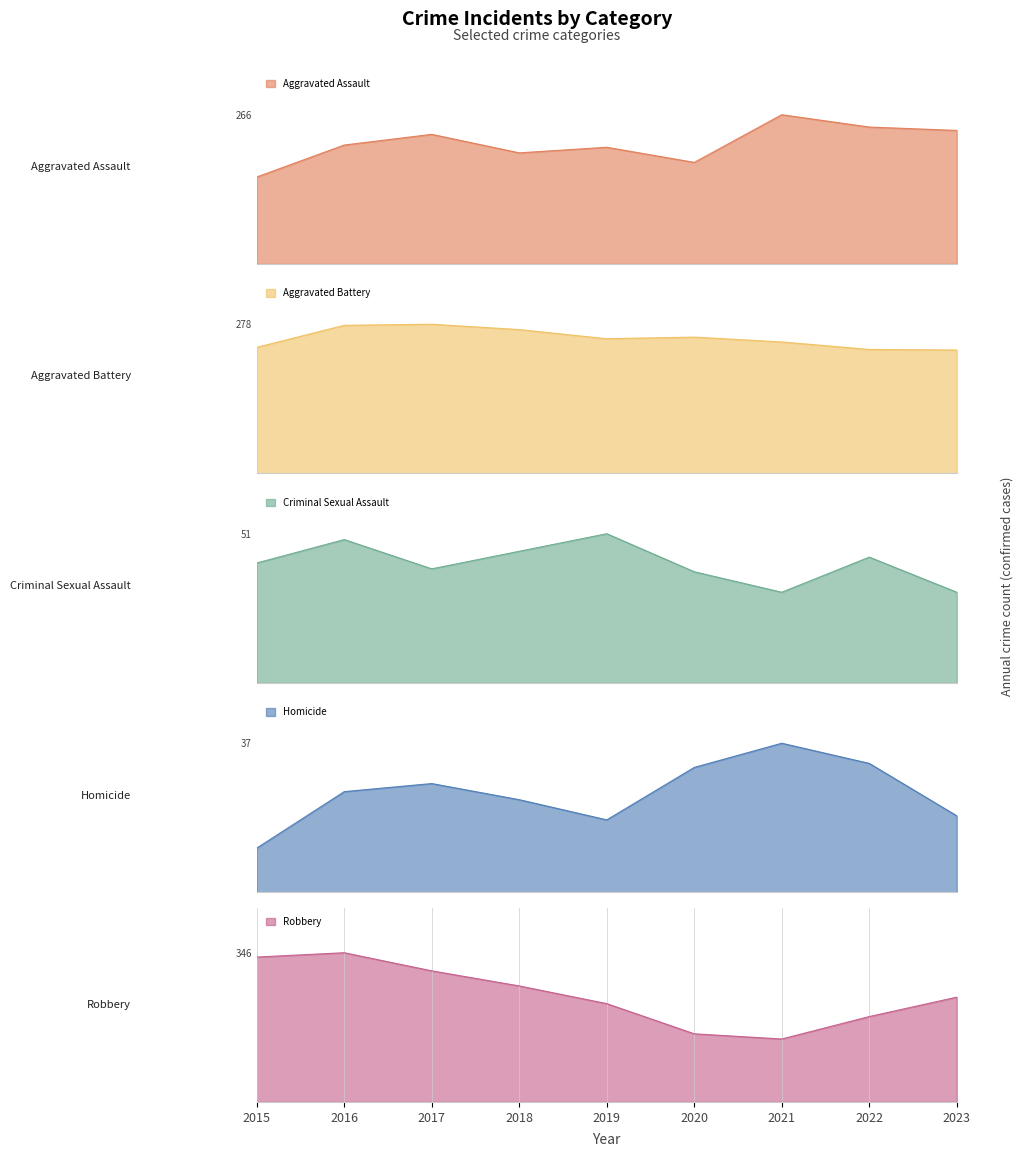

Is it true that Robbery equals 108 at 2022?

False